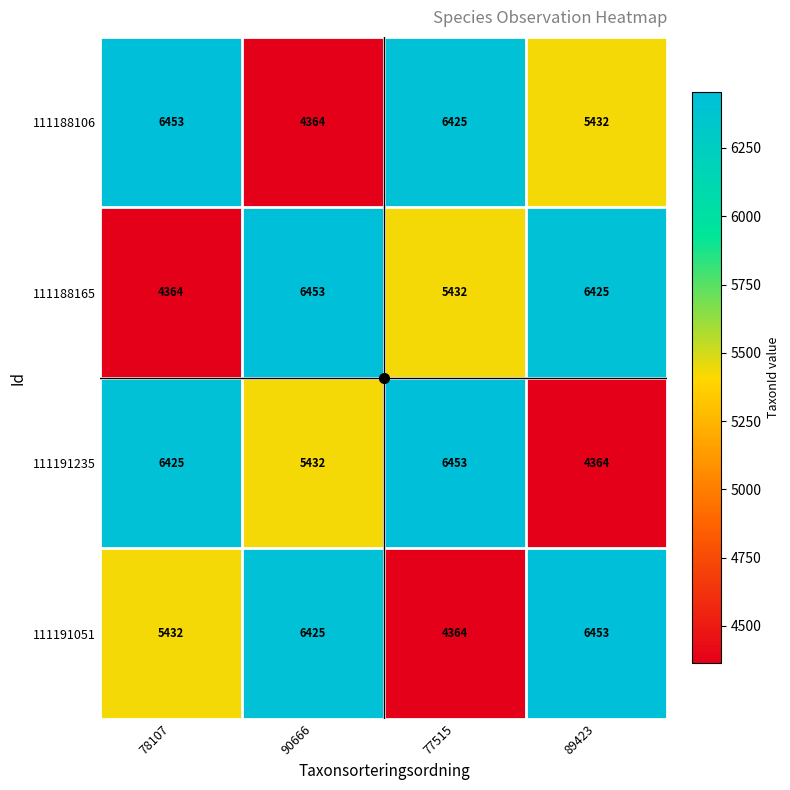

At 89423, list the series in order from largest to smallest.

111191051, 111188165, 111188106, 111191235